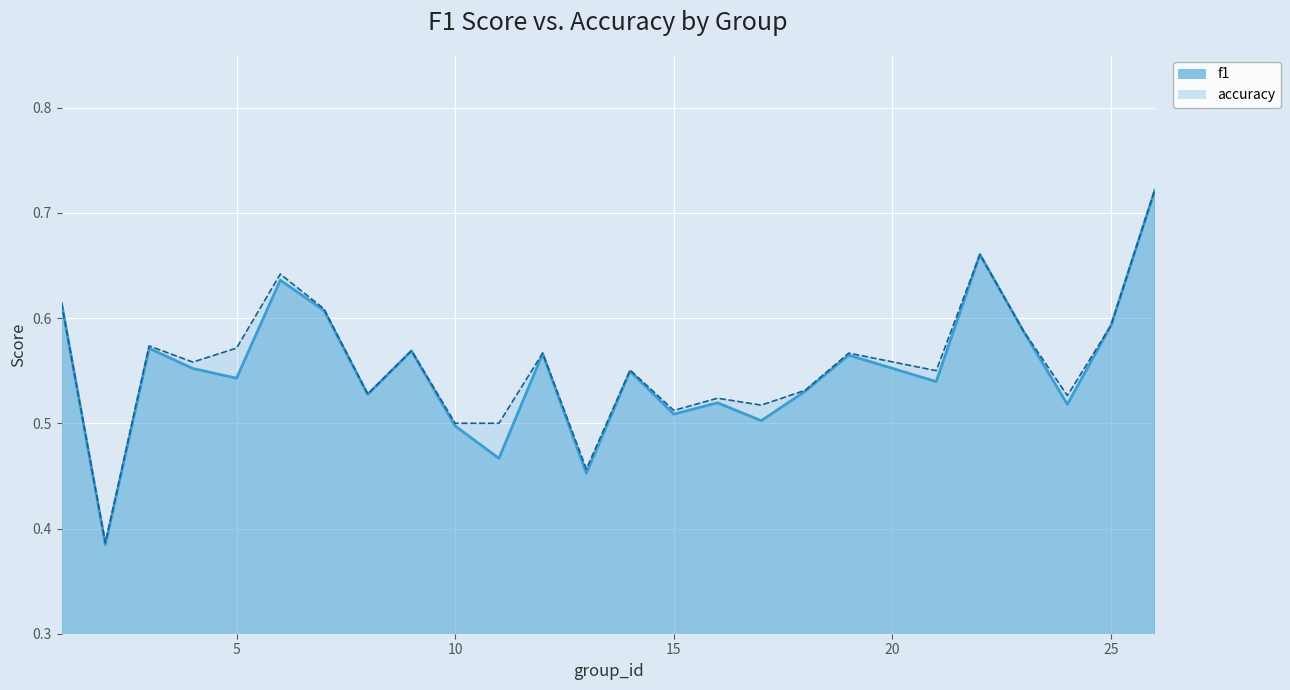

At how many categories does at least one series exceed 0?

25